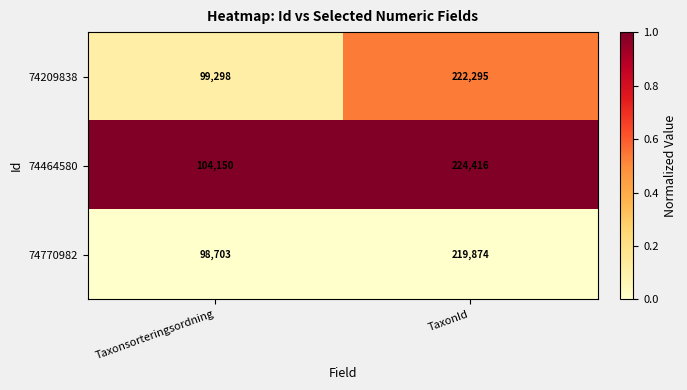

Rank the series by their maximum value, from highest to lowest.

74464580, 74209838, 74770982